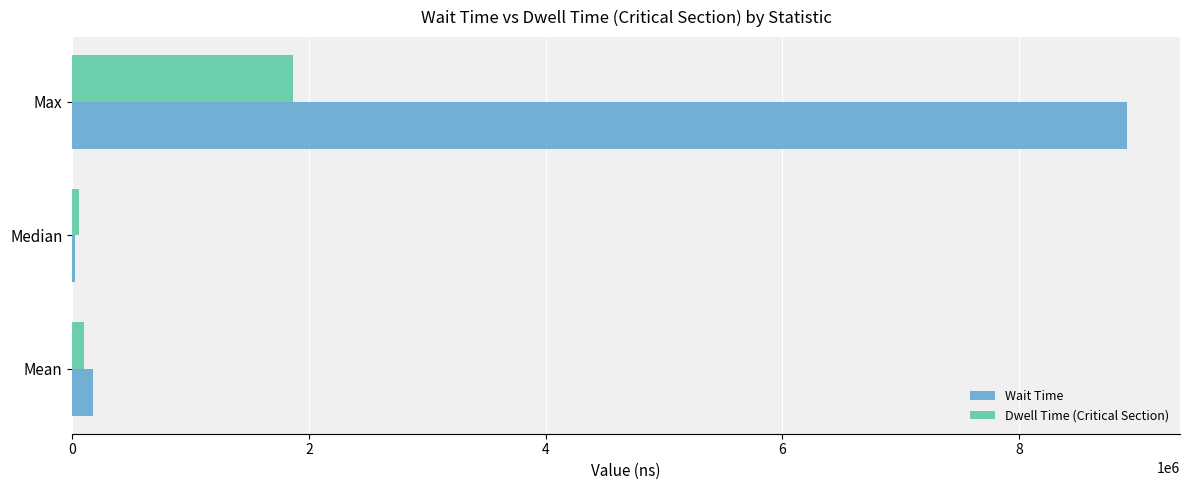

Between Median and Max, which series saw the biggest shift?

Wait Time